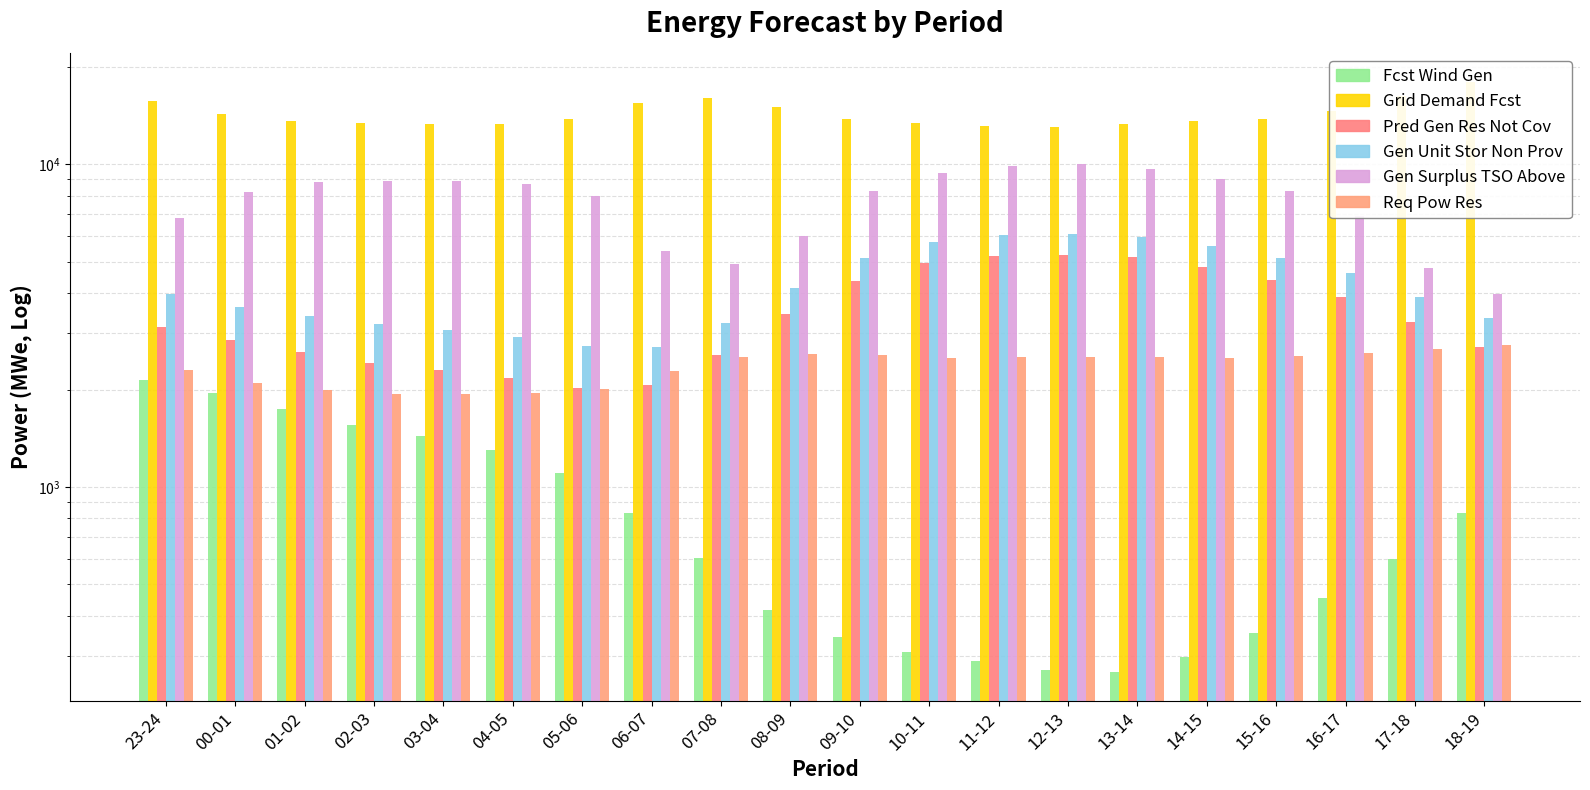

How many data points does each series have?

20